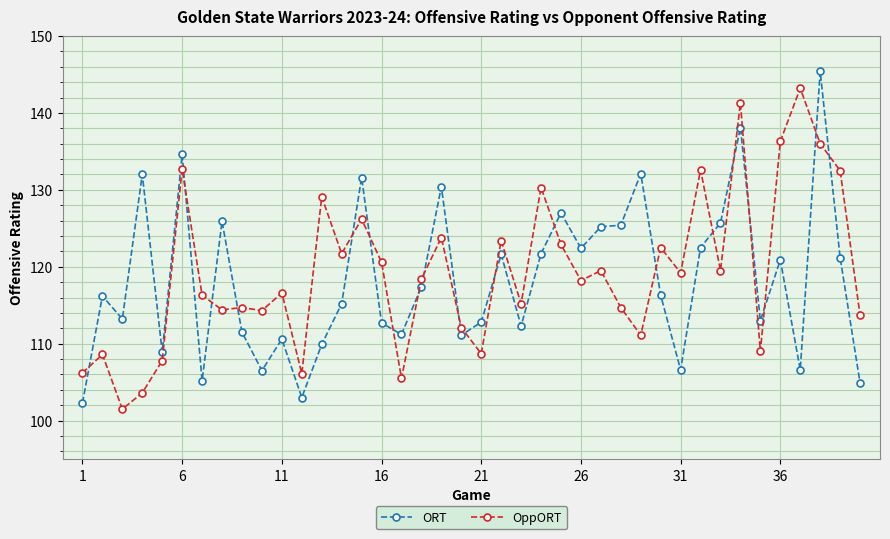

True or false: OppORT has more than 0 points higher than both neighbors.

True